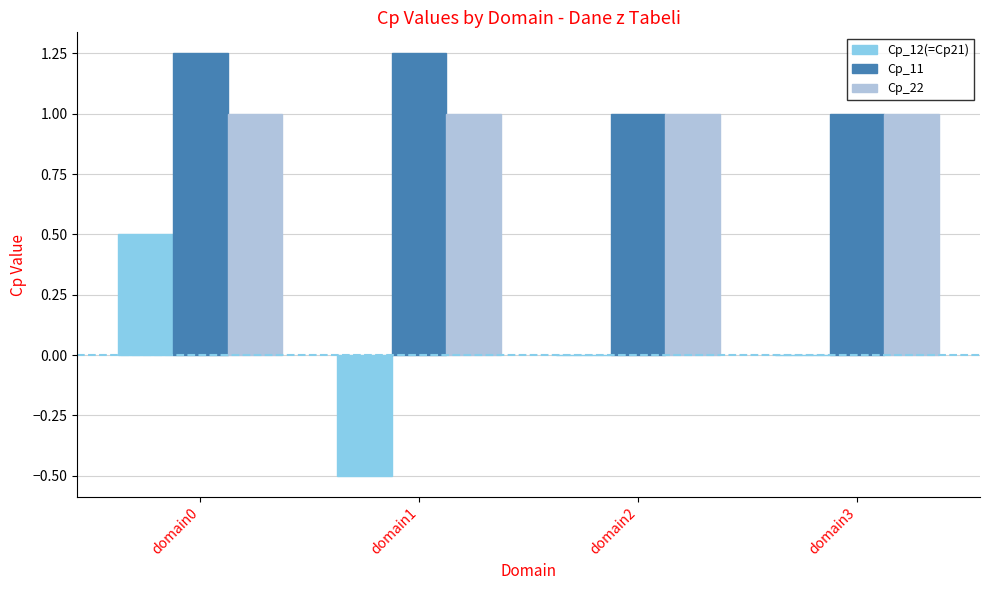

Is it true that Cp_22 equals 0.3 at domain1?

False